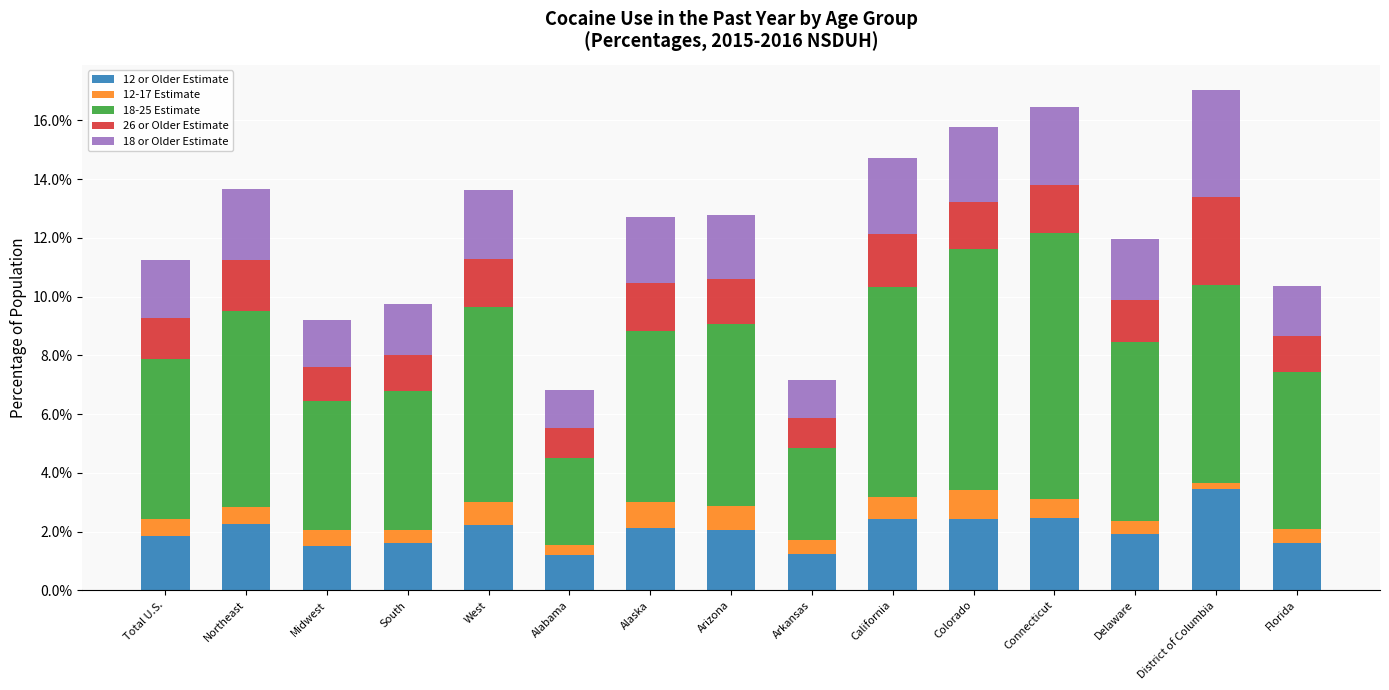

What are all the series names shown in the legend?

12 or Older Estimate, 12-17 Estimate, 18-25 Estimate, 26 or Older Estimate, 18 or Older Estimate